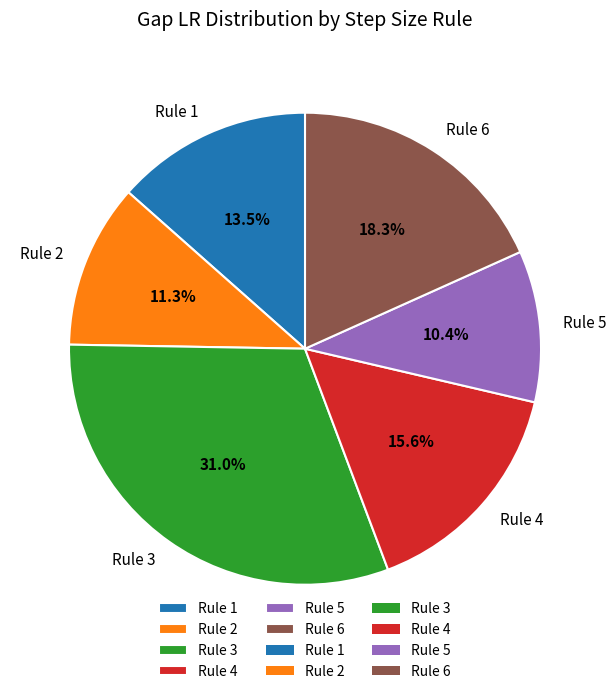

Which category has the smallest portion of the pie?

Rule 5